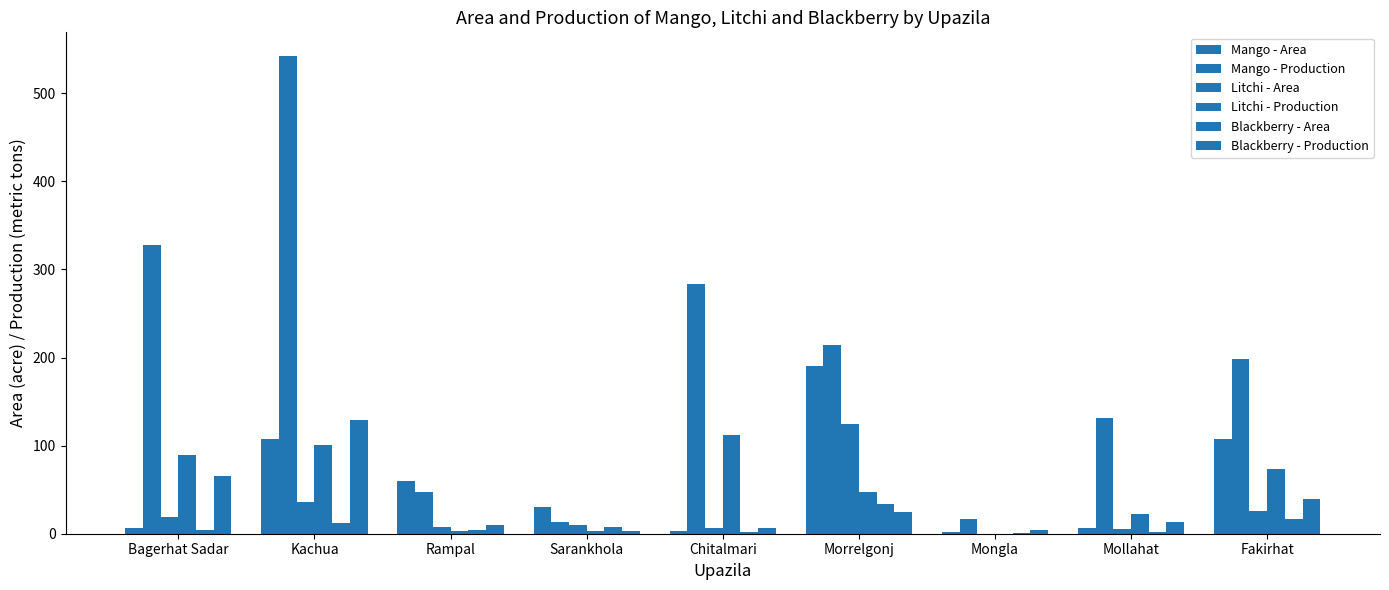

At how many categories does at least one series exceed 27?

8